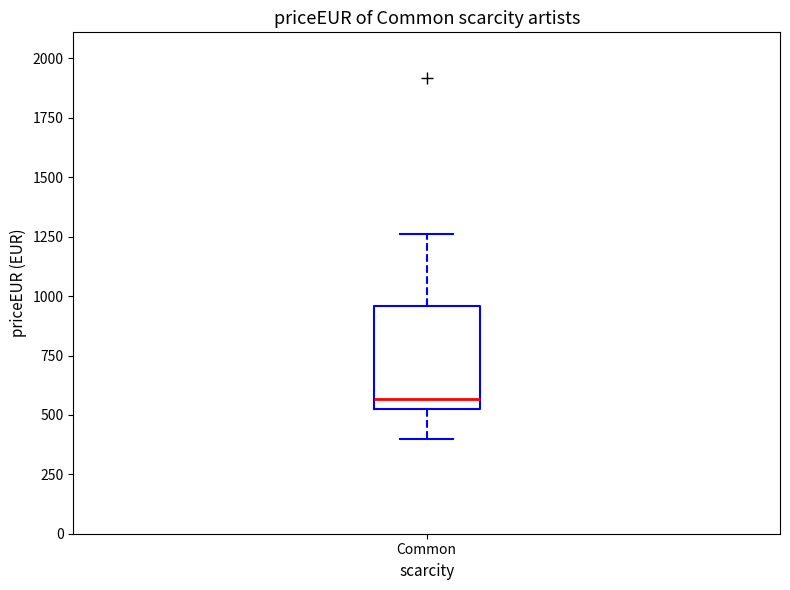

Transcribe this box plot: give where the median line is, the range the box spans, and where the two whiskers end, as read against the y-axis. The values are not printed on the chart, so give them approximately, as read against the axis.

median 550 (just above the box's lower edge), box 550 to 950, whiskers 400 to 1250